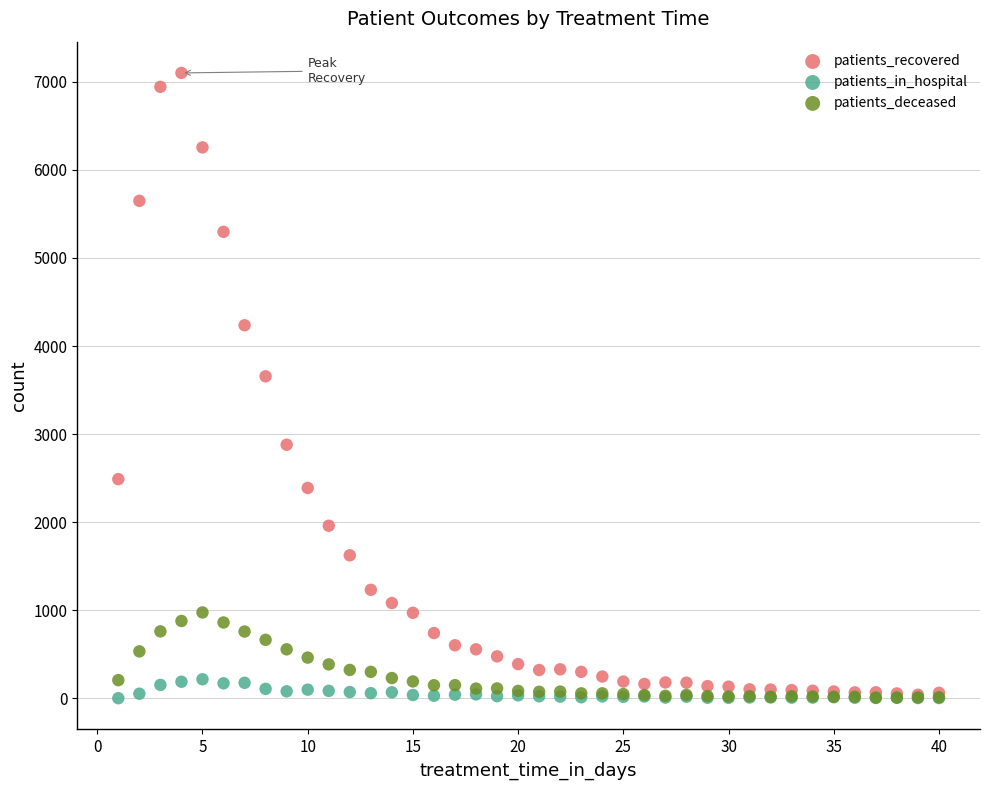

What are all the series names shown in the legend?

patients_recovered, patients_in_hospital, patients_deceased